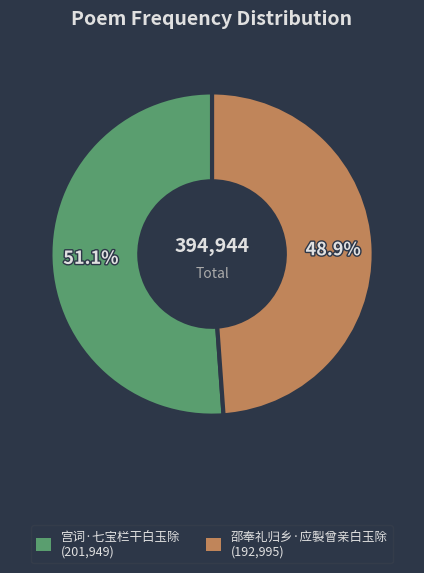

The 宫词·七宝栏干白玉除 slice represents 51% of the pie. True or false?

True